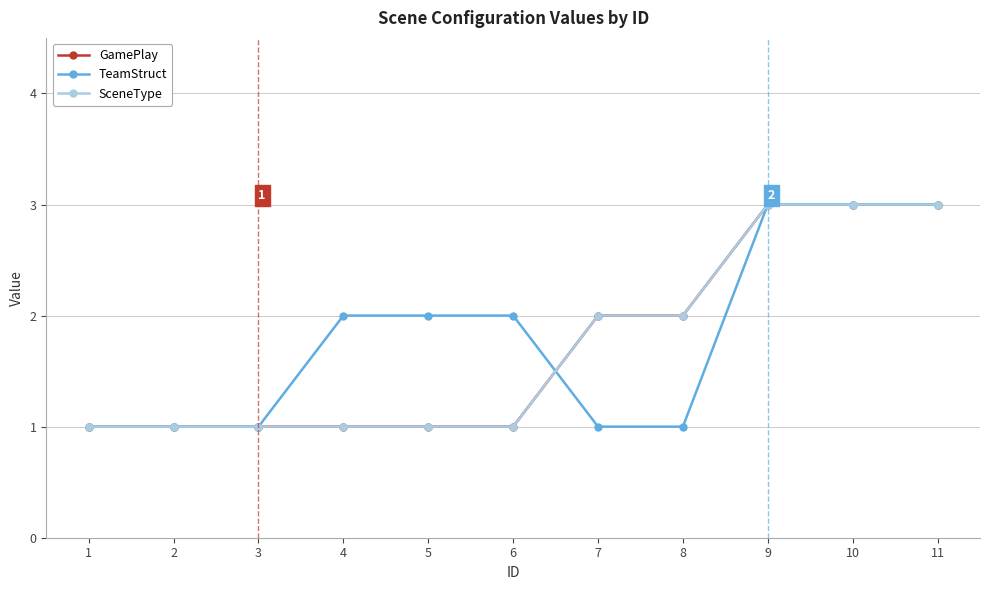

What is the sum of all TeamStruct values?

20